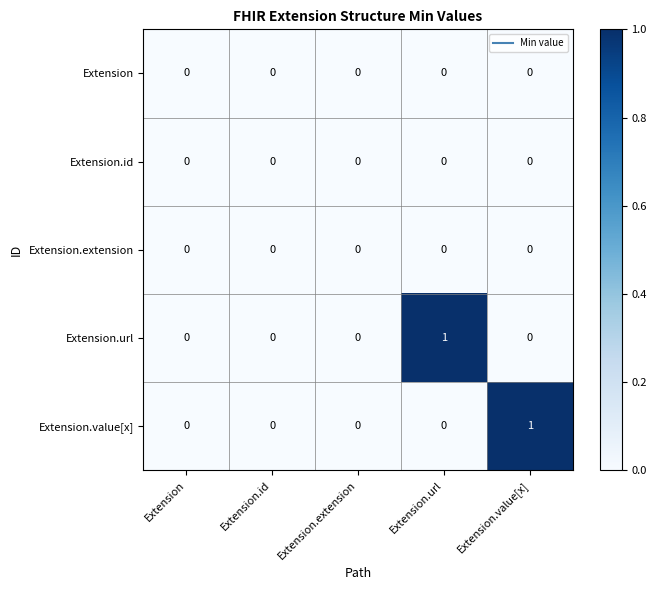

Is it true that Extension.extension equals 0 at Extension.url?

True